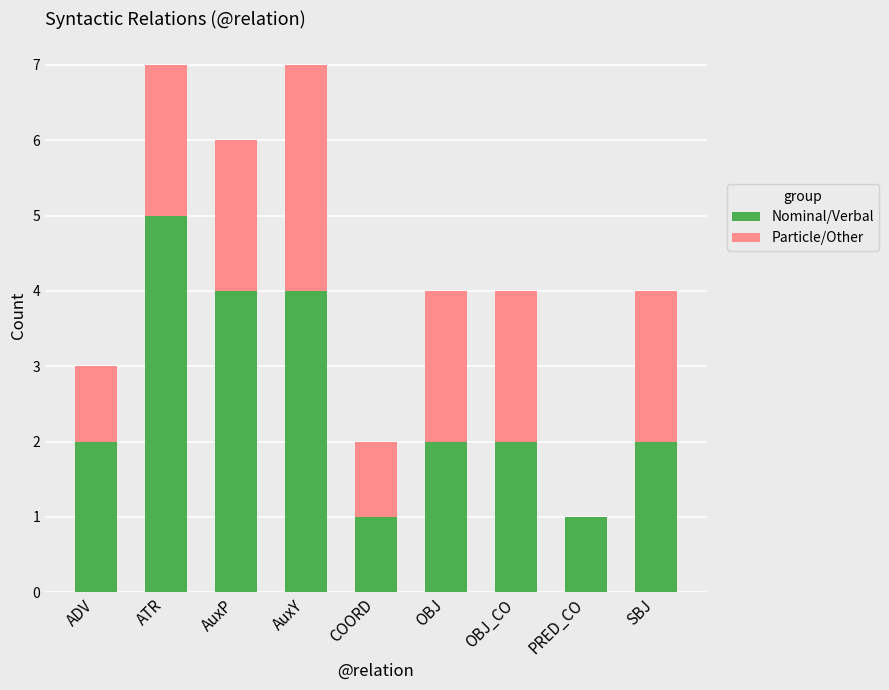

What is the sum of all Nominal/Verbal values?

23